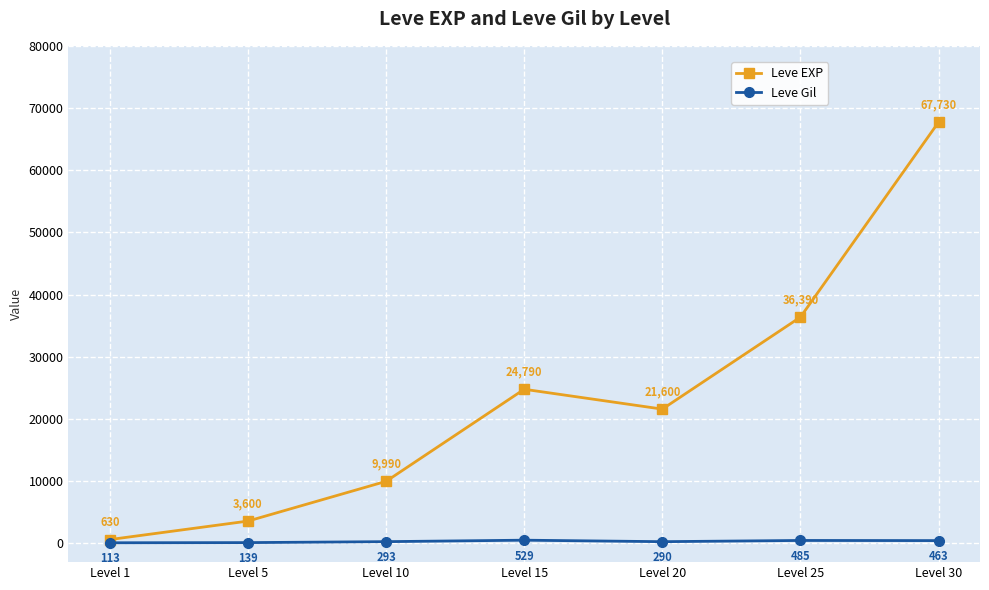

Which series has the largest total across all categories?

Leve EXP